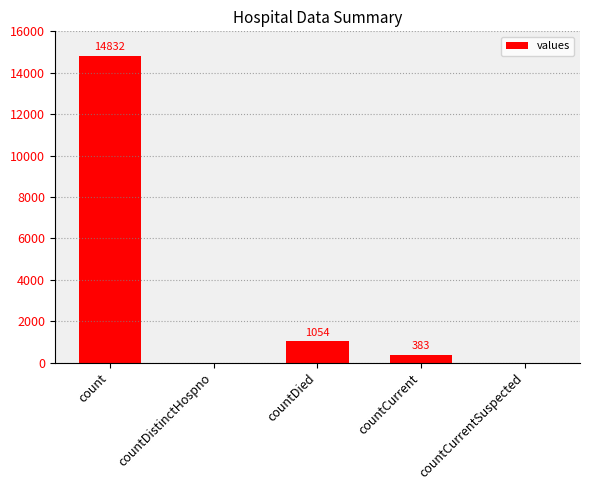

What is the sum of all values?

16269